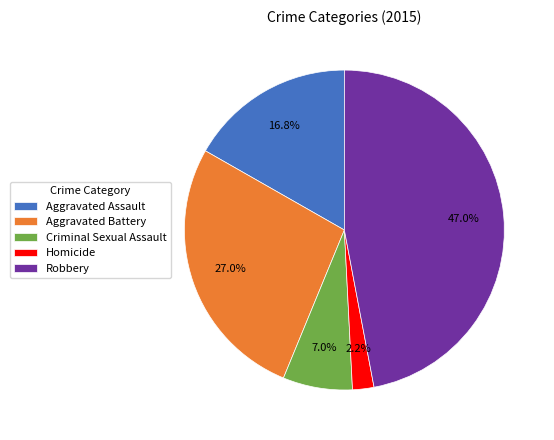

What portion of the pie excludes Criminal Sexual Assault?

93.0%